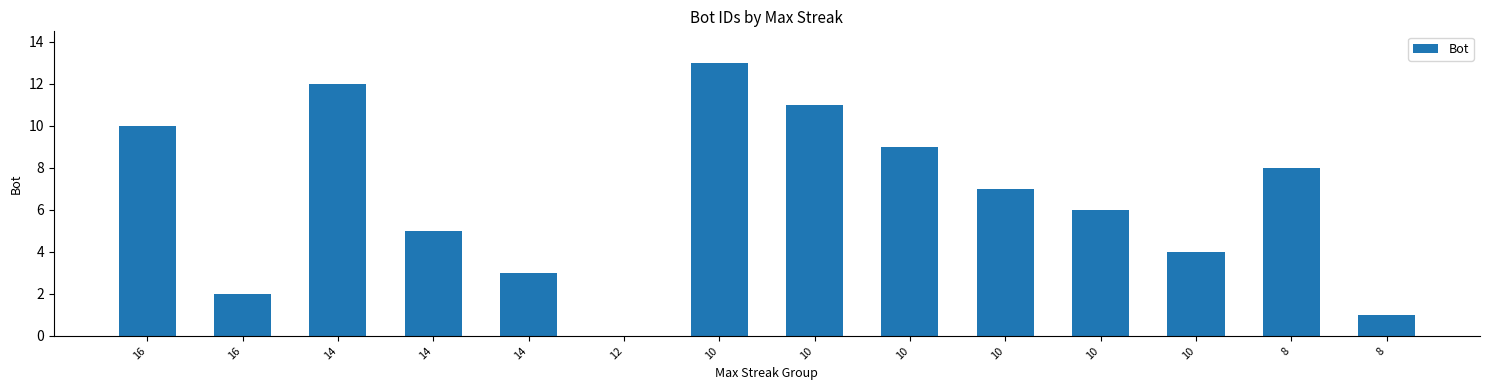

True or false: the data shows 13 at 10.

True